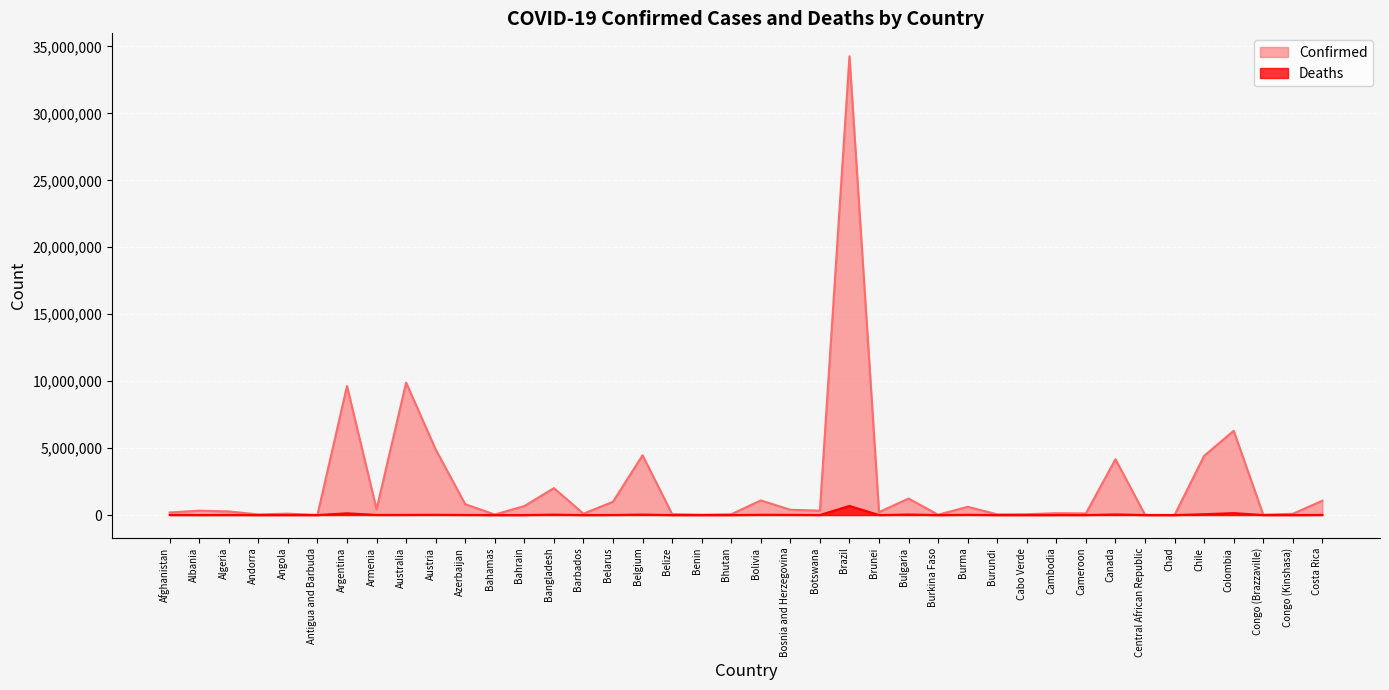

True or false: Confirmed has more than 1 points higher than both neighbors.

True